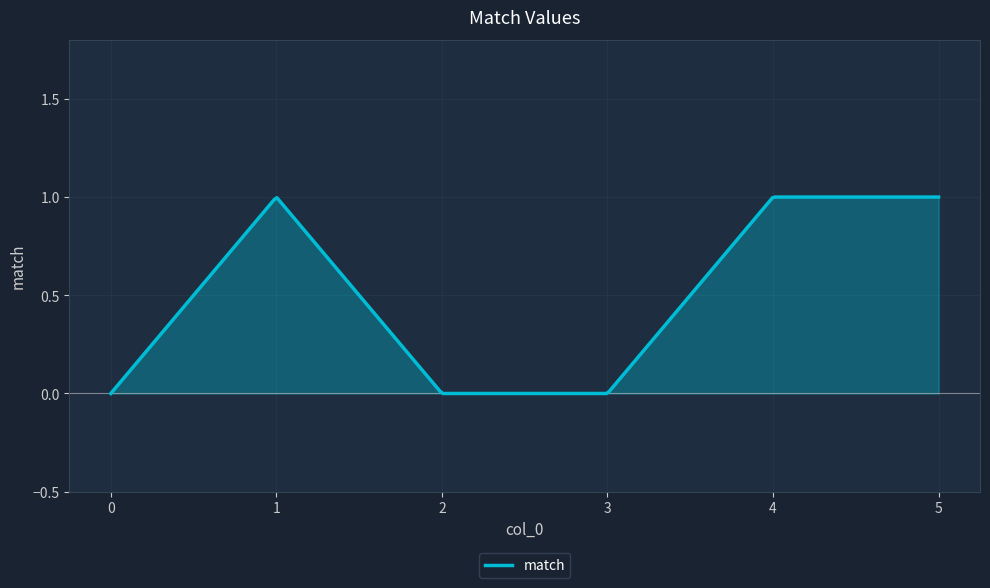

How many series are shown in this chart?

1